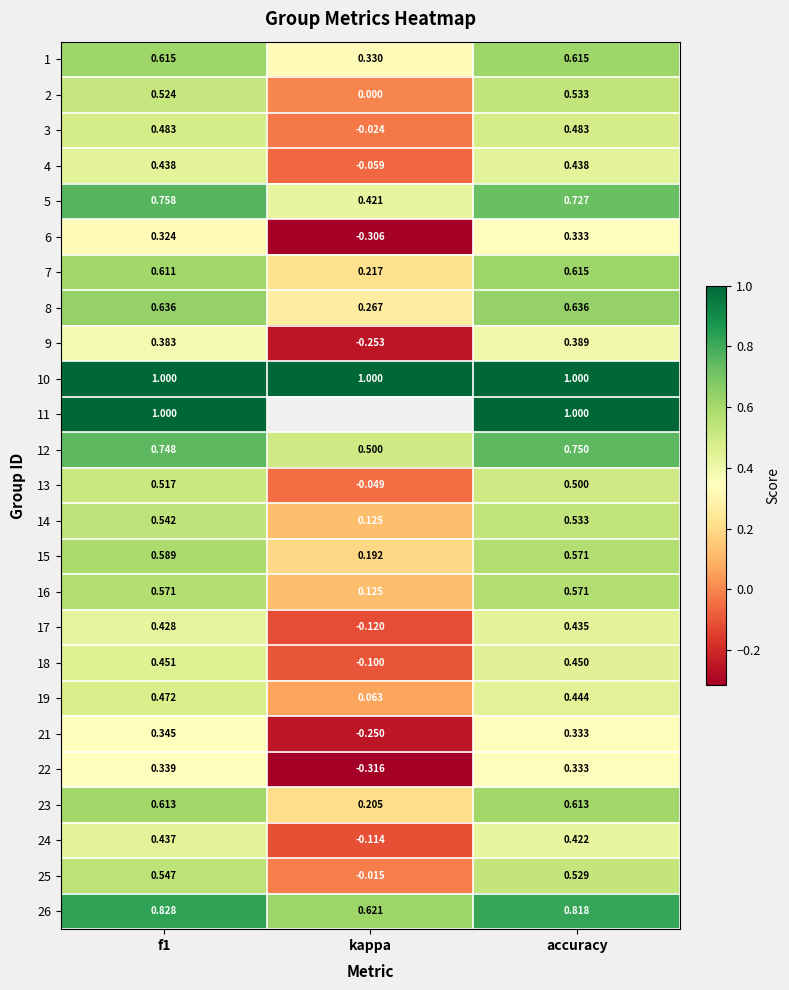

Which category has the lowest value across all series?

kappa